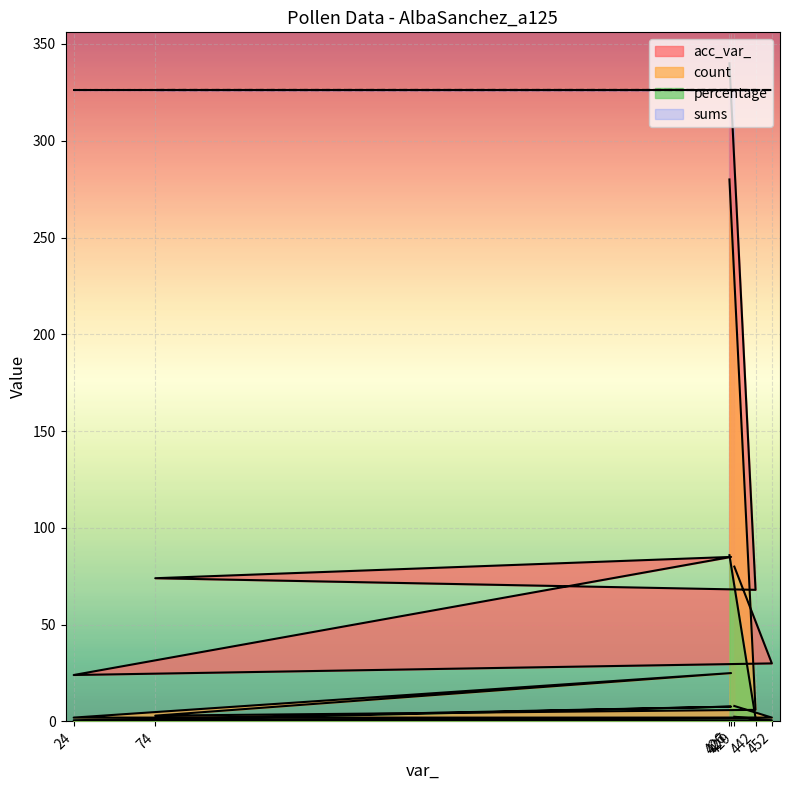

How many values in the acc_var_ series exceed 74?

3